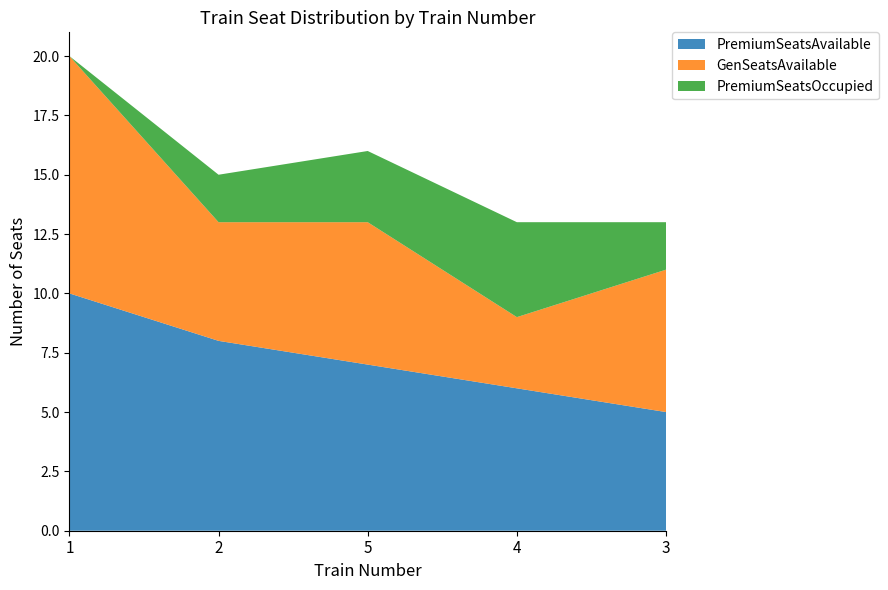

Reading left to right, what are all the values shown in this chart?

PremiumSeatsAvailable: 1=10	2=8	5=7	4=6	3=5
GenSeatsAvailable: 1=10	2=5	5=6	4=3	3=6
PremiumSeatsOccupied: 1=0	2=2	5=3	4=4	3=2